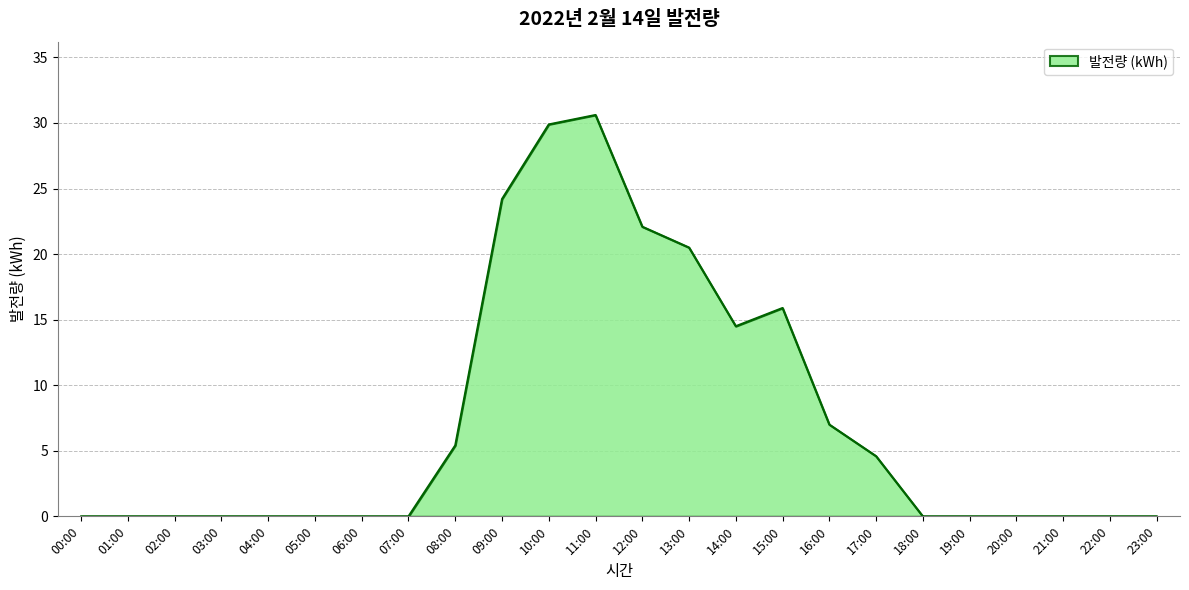

Reading left to right, transcribe all the data shown in this chart.

0.0	0.0	0.0	0.0	0.0	0.0	0.0	0.0	5.4	24.2	29.9	30.6	22.1	20.5	14.5	15.9	7.0	4.6	0.0	0.0	0.0	0.0	0.0	0.0